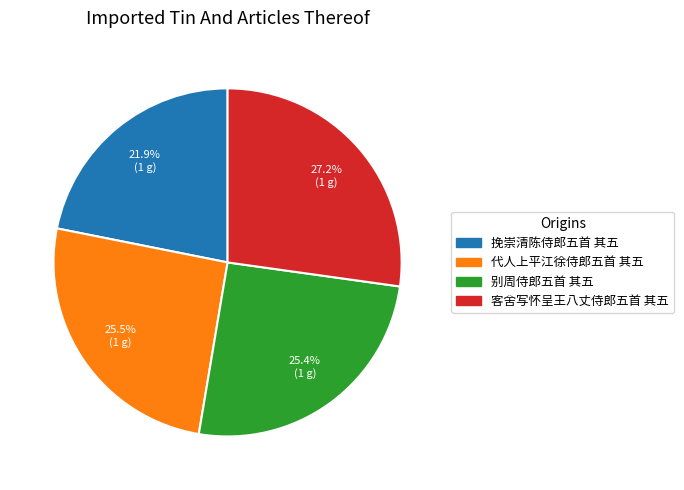

Does 别周侍郎五首 其五 account for over 50% of the chart?

No